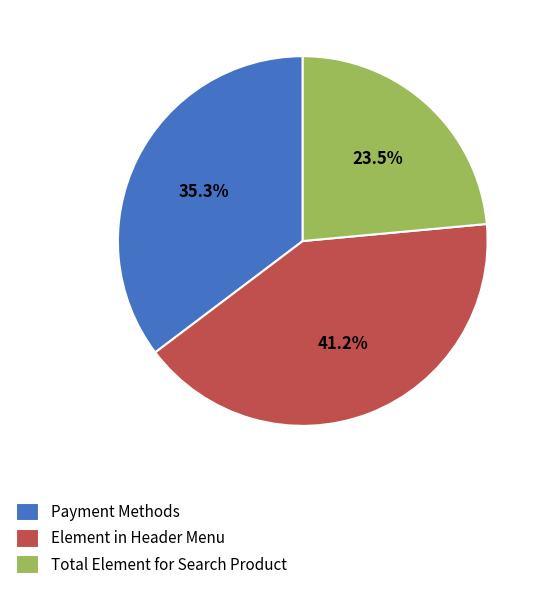

Is Payment Methods the majority of the pie?

No